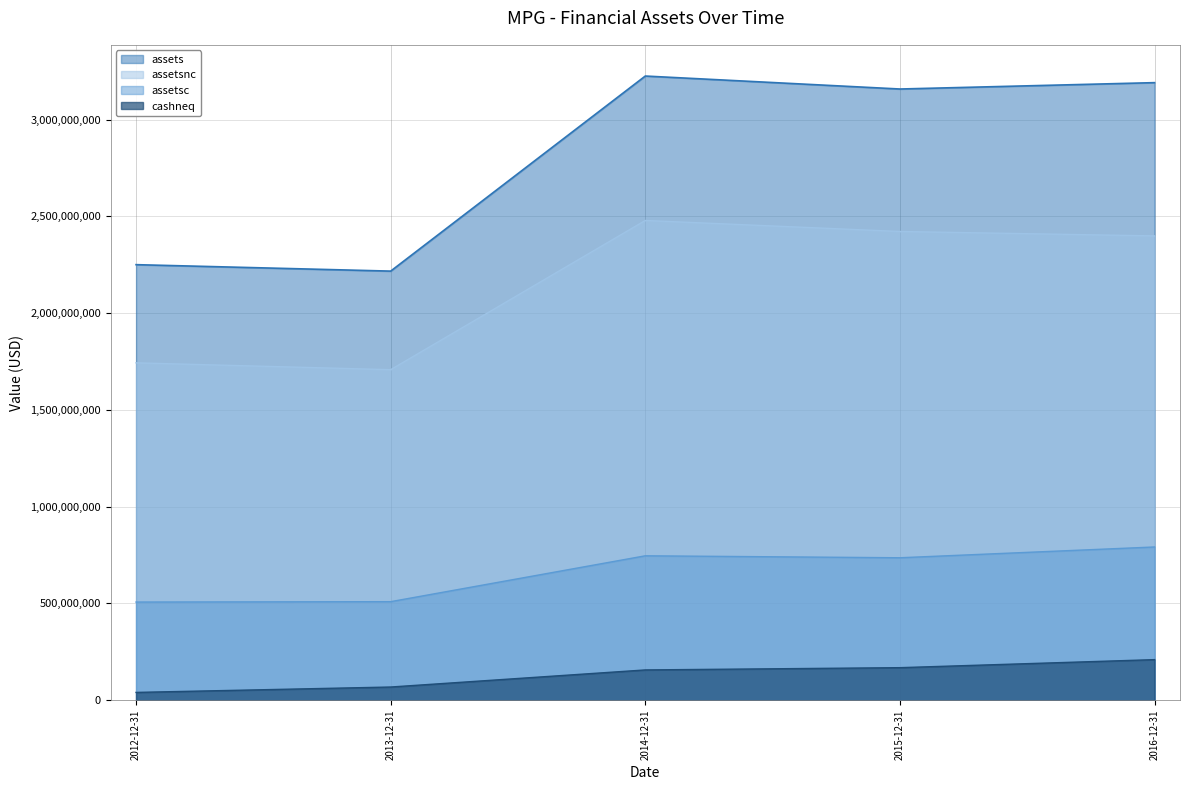

True or false: assets and assetsnc intersect in this chart.

False